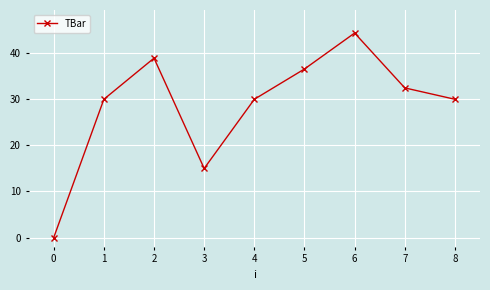

What value does the data have at 7?

32.5